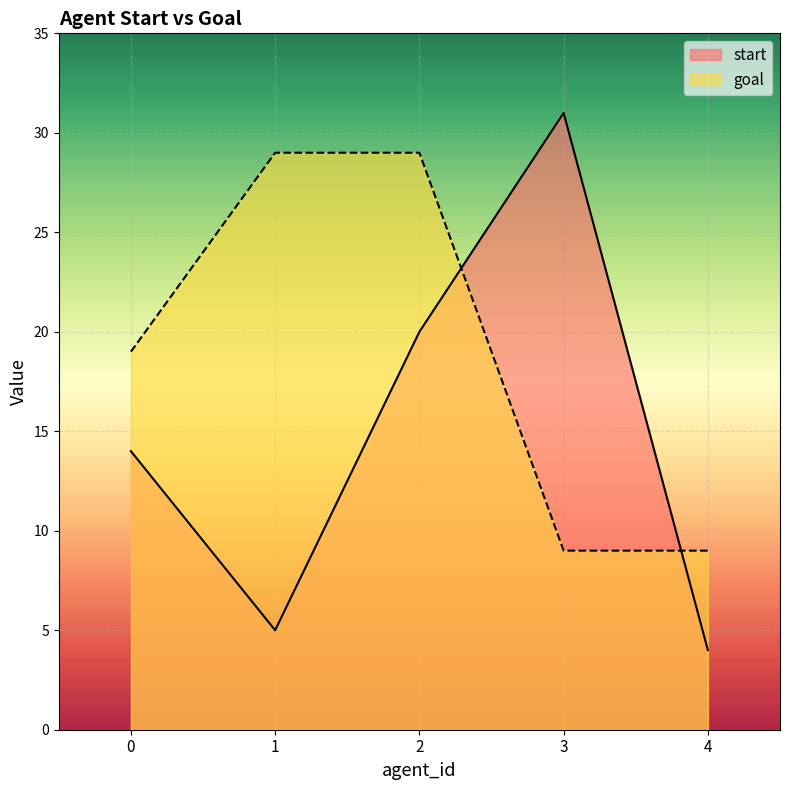

At which label does start reach its peak?

3